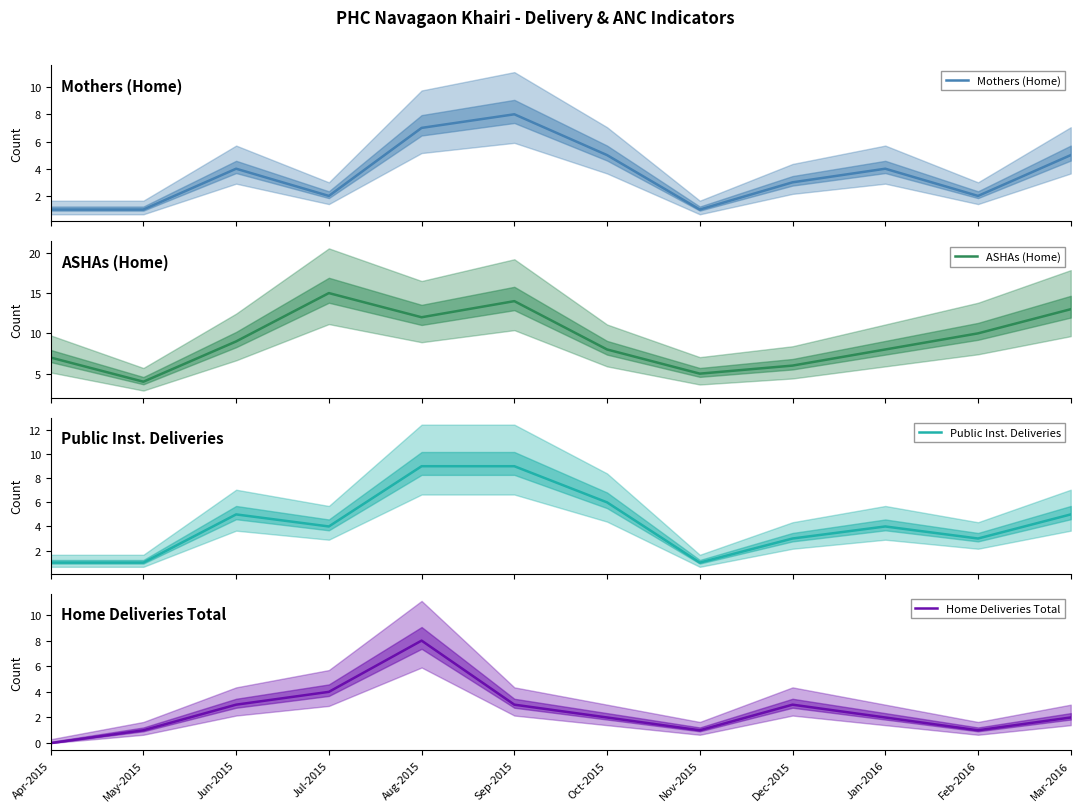

How many lines are shown in the chart?

4